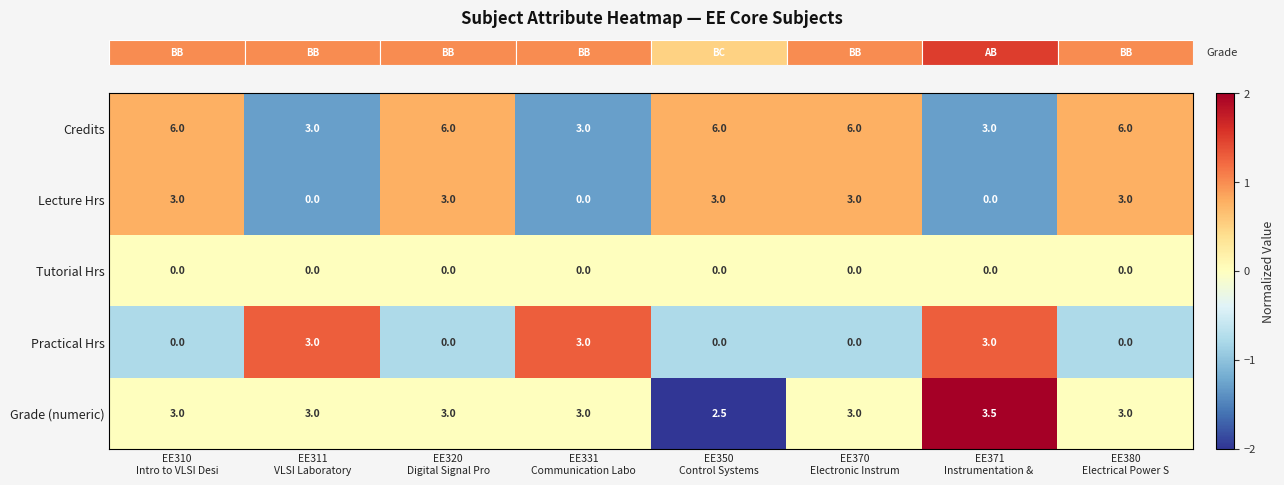

How many series are shown in this chart?

5